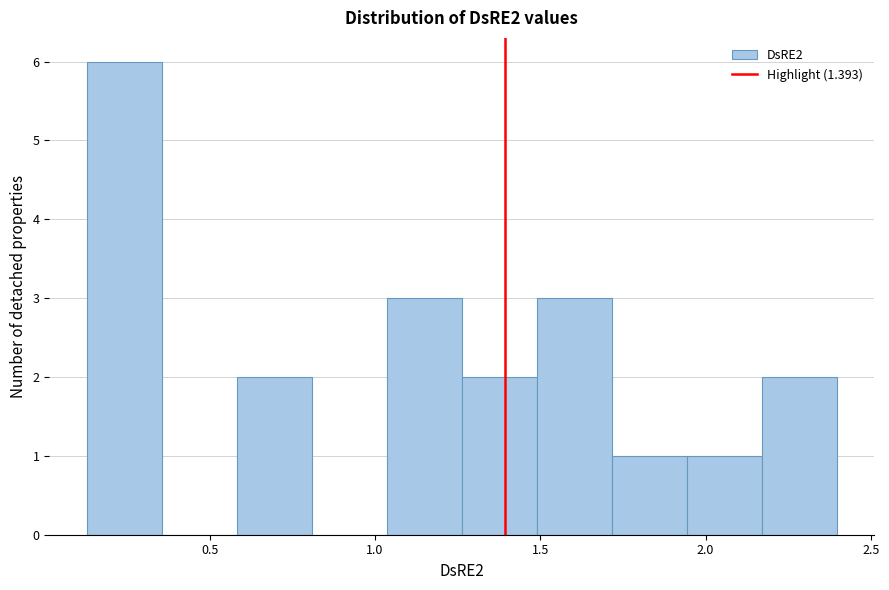

Reading left to right, transcribe this chart: for each bar, give the range it covers on the x-axis and its height. Neither the bar edges nor the heights are printed on the chart, so give them approximately, as read against the axes.

0.15 to 0.35: 6
0.35 to 0.60: 0
0.60 to 0.80: 2
0.80 to 1.05: 0
1.05 to 1.25: 3
1.25 to 1.50: 2
1.50 to 1.70: 3
1.70 to 1.95: 1
1.95 to 2.15: 1
2.15 to 2.40: 2